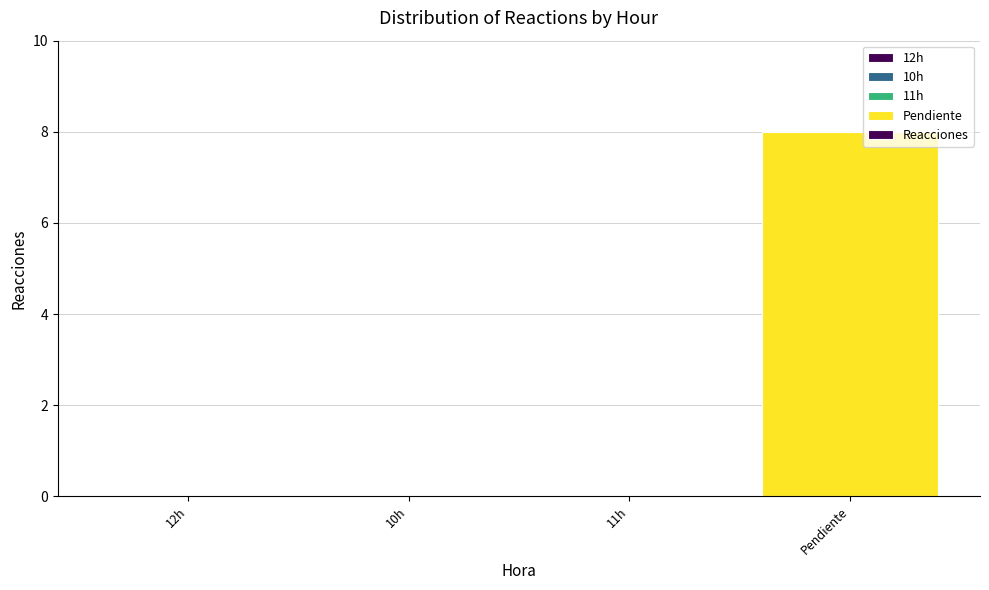

How many distinct data groups are displayed?

1